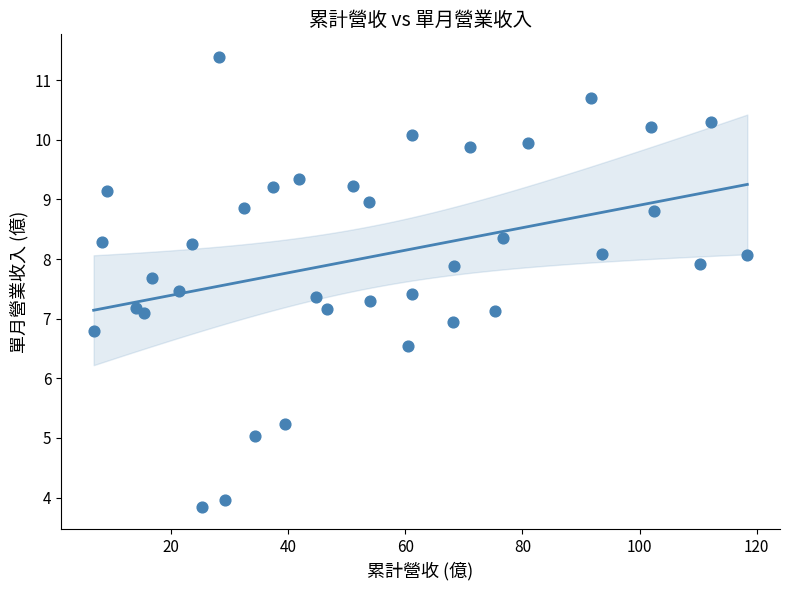

What is the range of Y values (max minus min)?

7.5